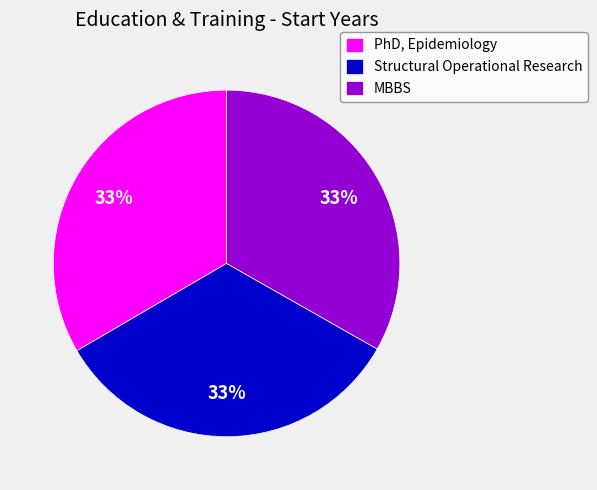

How many slices are in this pie chart?

3